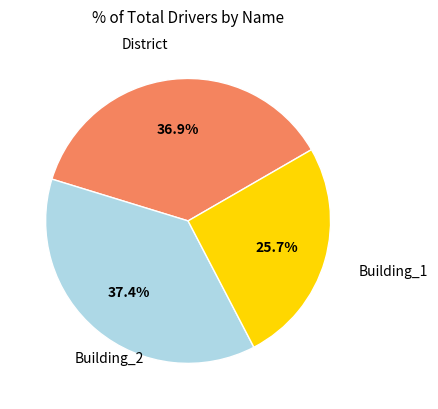

Is there a majority slice in this chart?

No